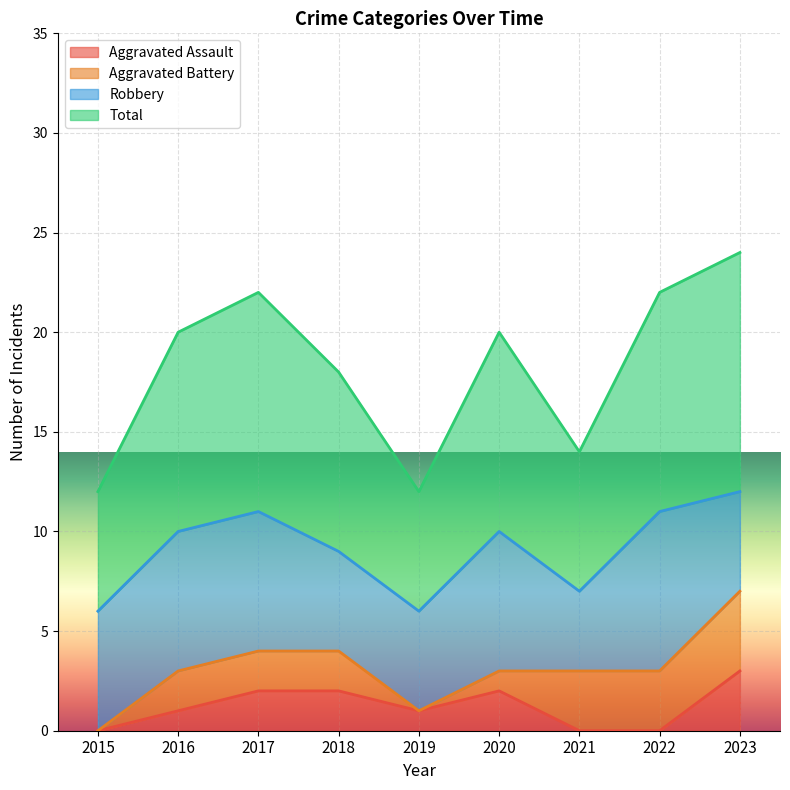

Where is the first local minimum for Total?

2019